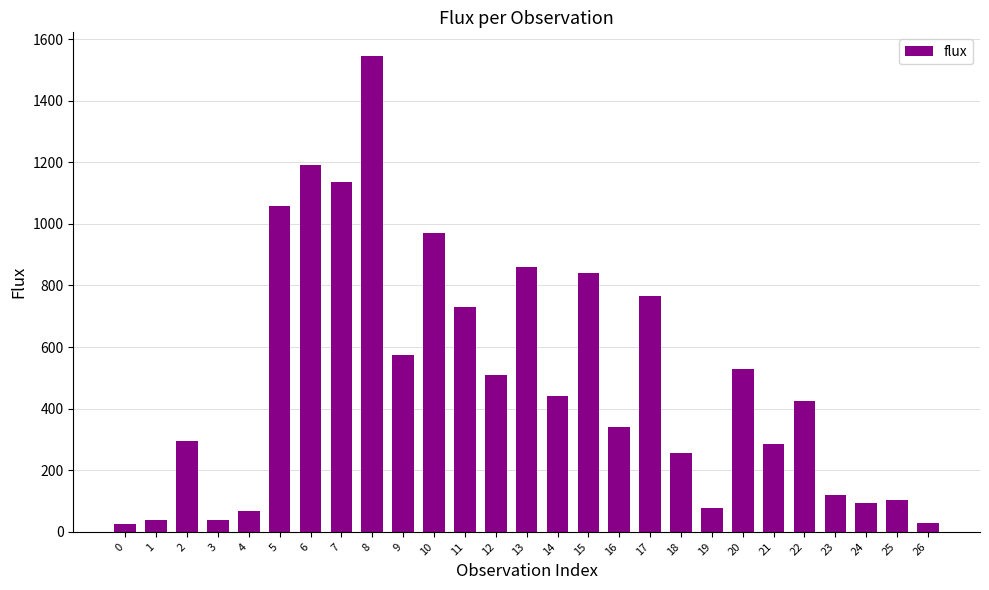

Count the number of values greater than 425.

14